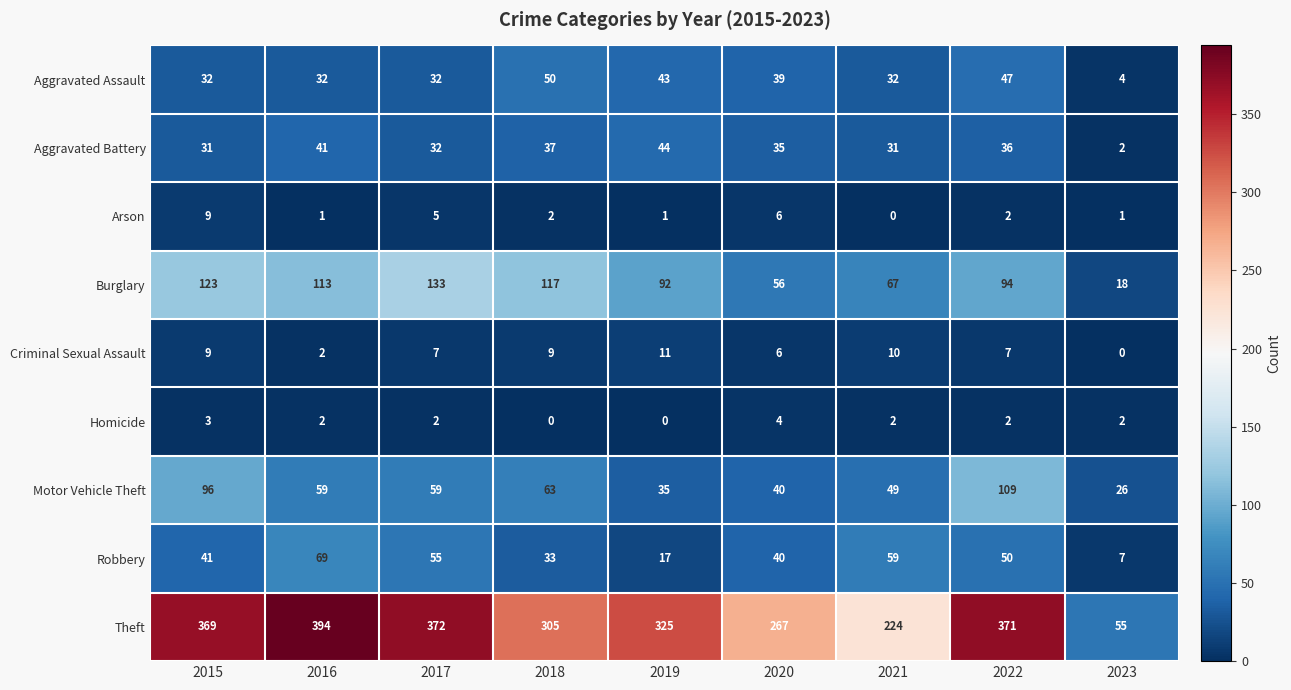

How many series are shown in this chart?

9